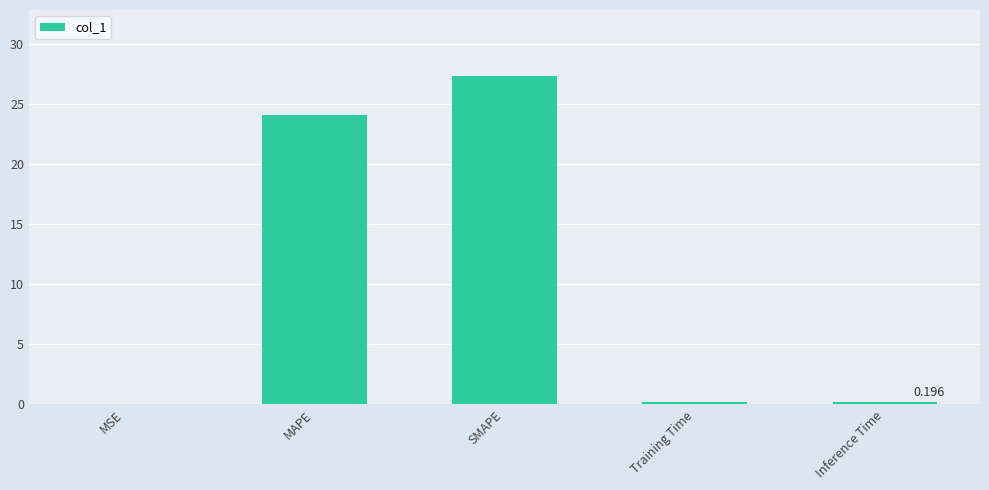

Between Inference Time and MAPE, which is larger?

MAPE